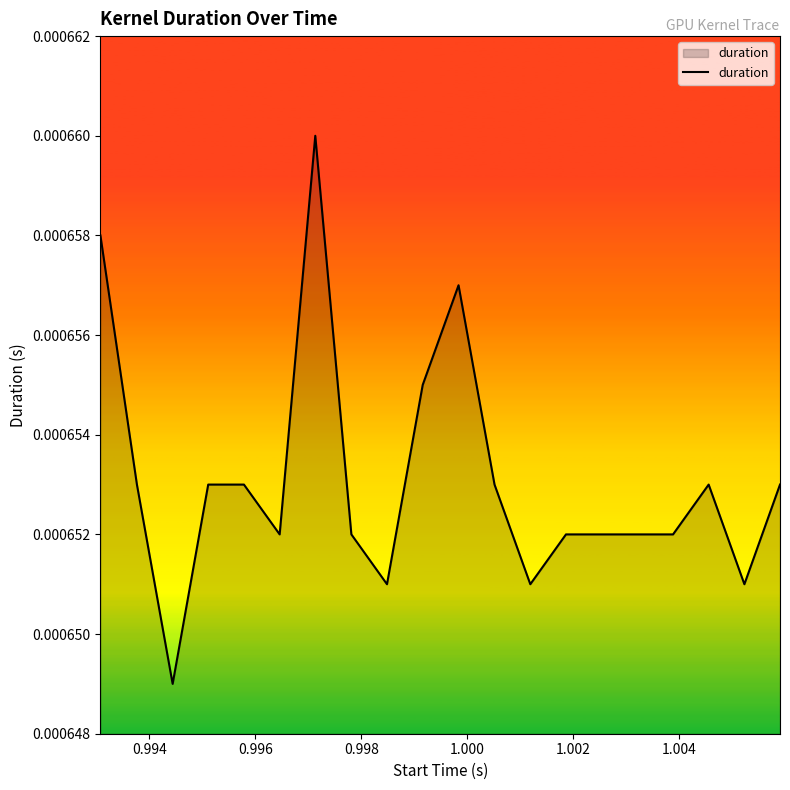

How many points are lower than both their immediate neighbors (excluding endpoints)?

5